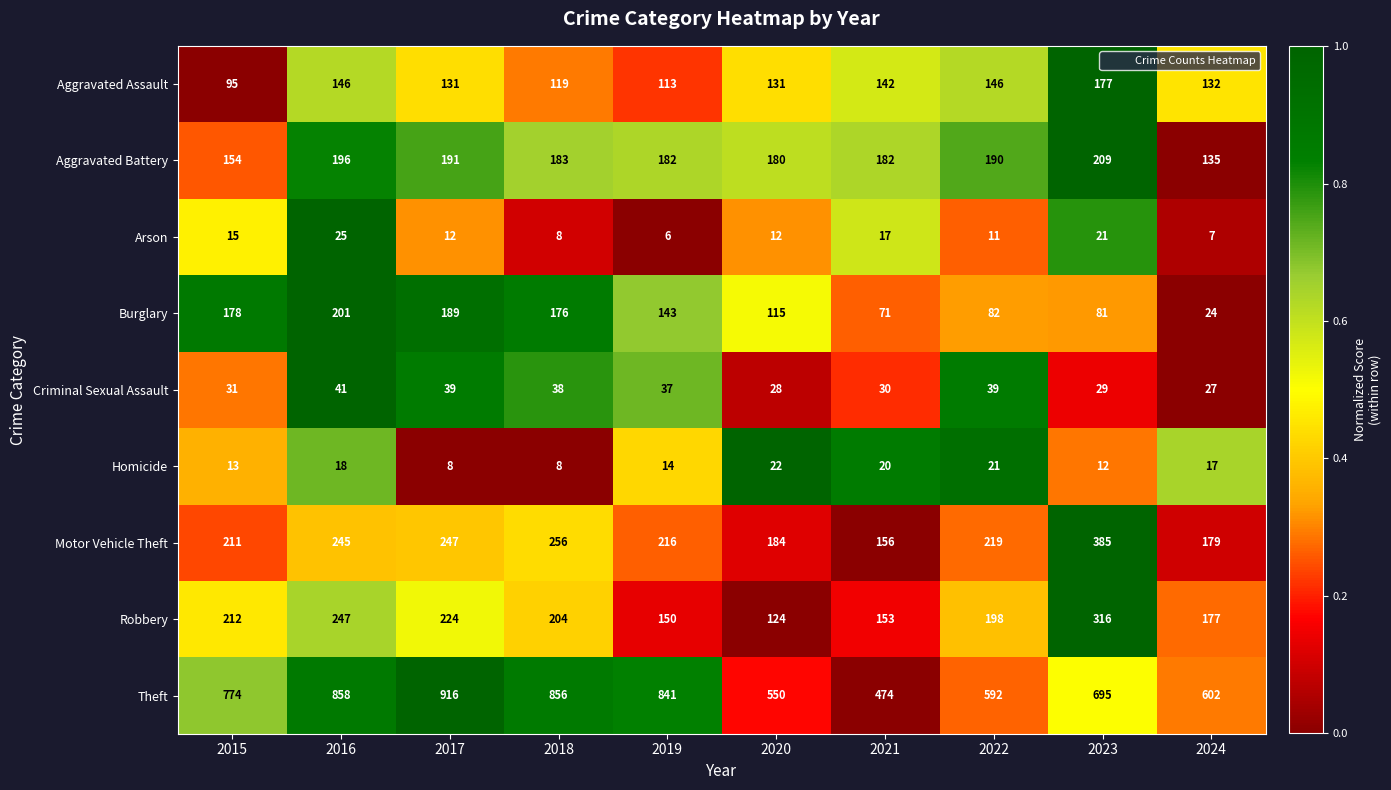

What is the maximum value for Burglary?

201